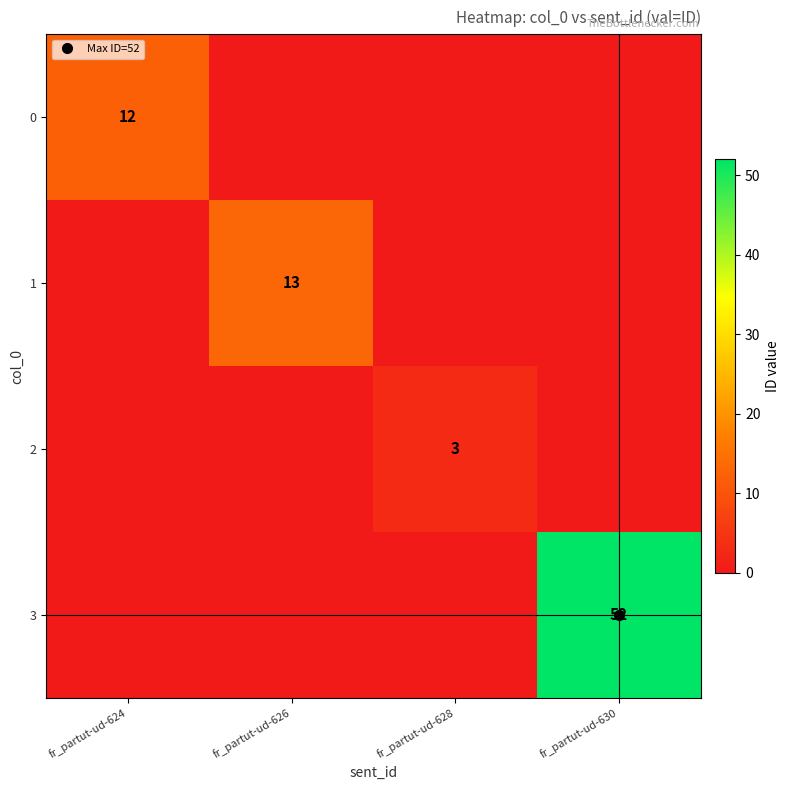

How many data points does each series have?

4